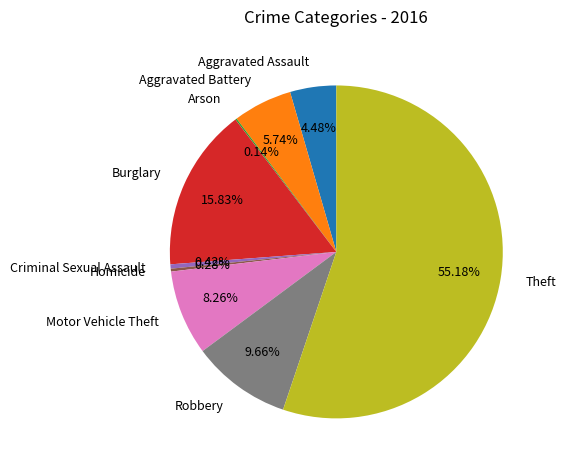

Between Criminal Sexual Assault and Aggravated Battery, which is larger?

Aggravated Battery